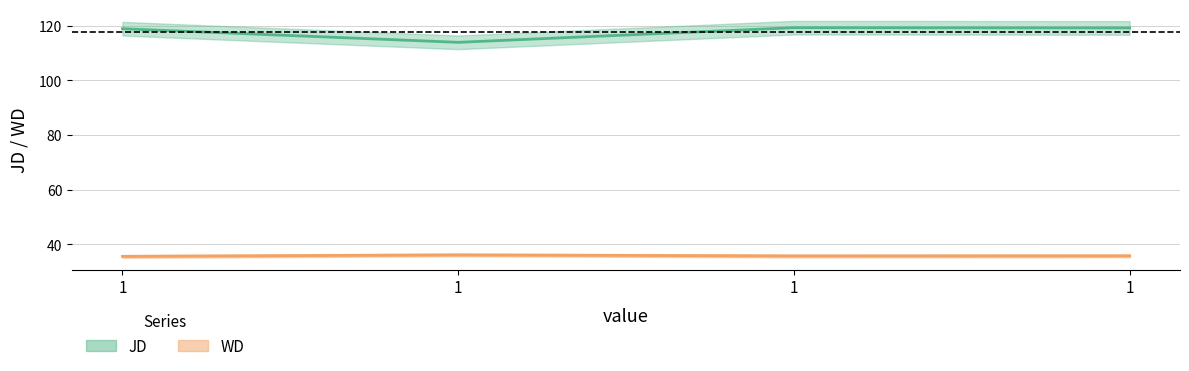

In JD, how many points are lower than both neighbors (excluding endpoints)?

1